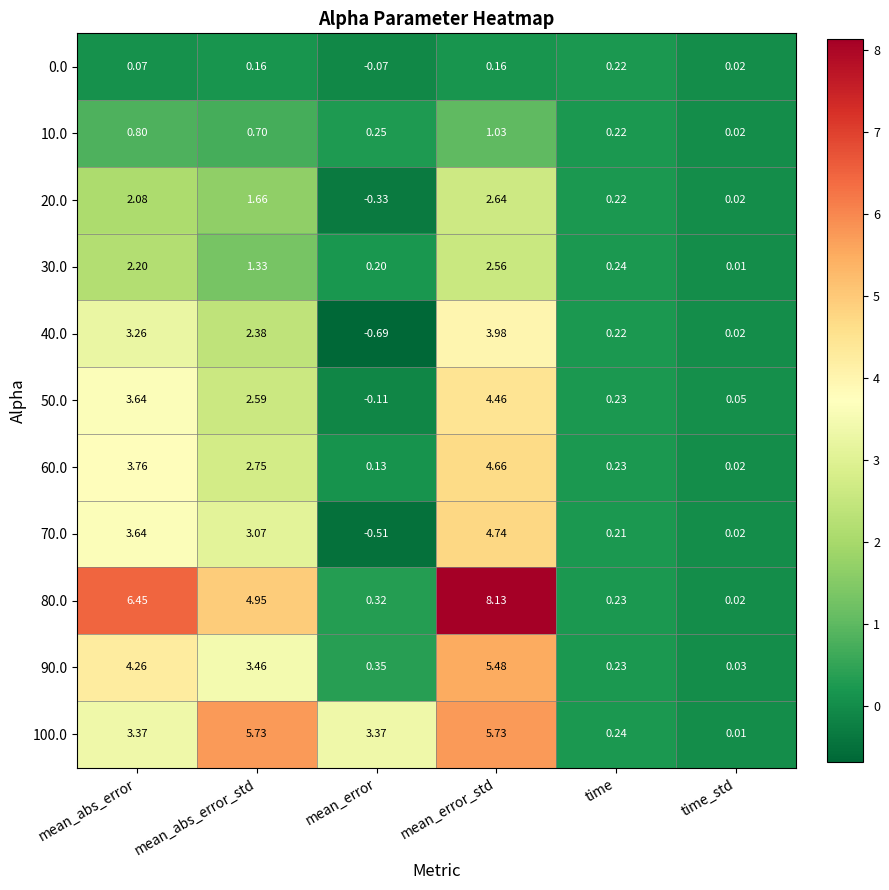

What is the maximum value shown in the chart?

8.1